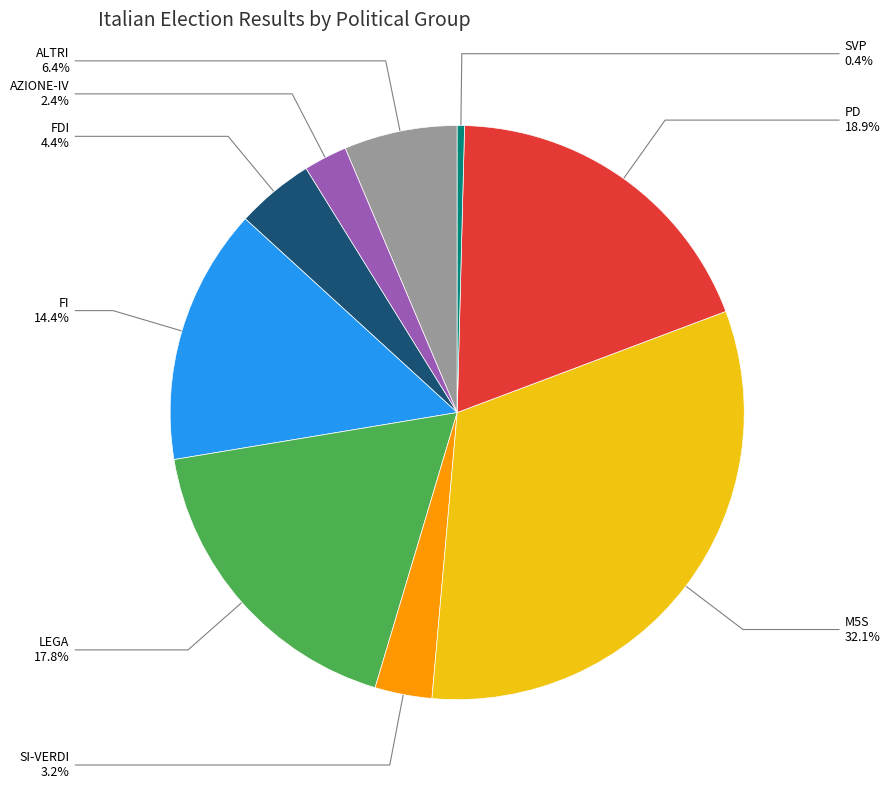

Does any single category account for the majority?

No